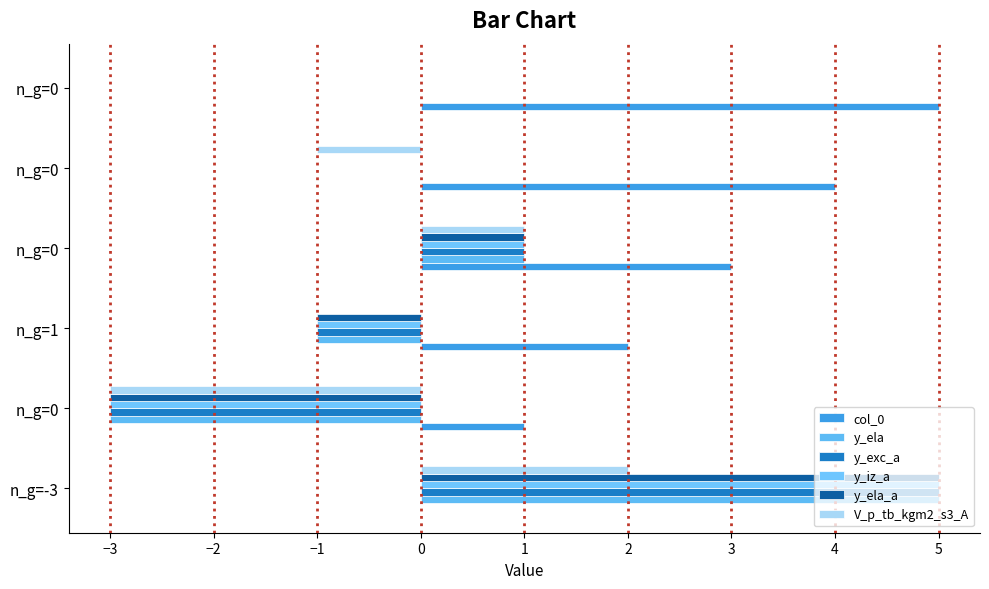

Count the number of data series in this chart.

6